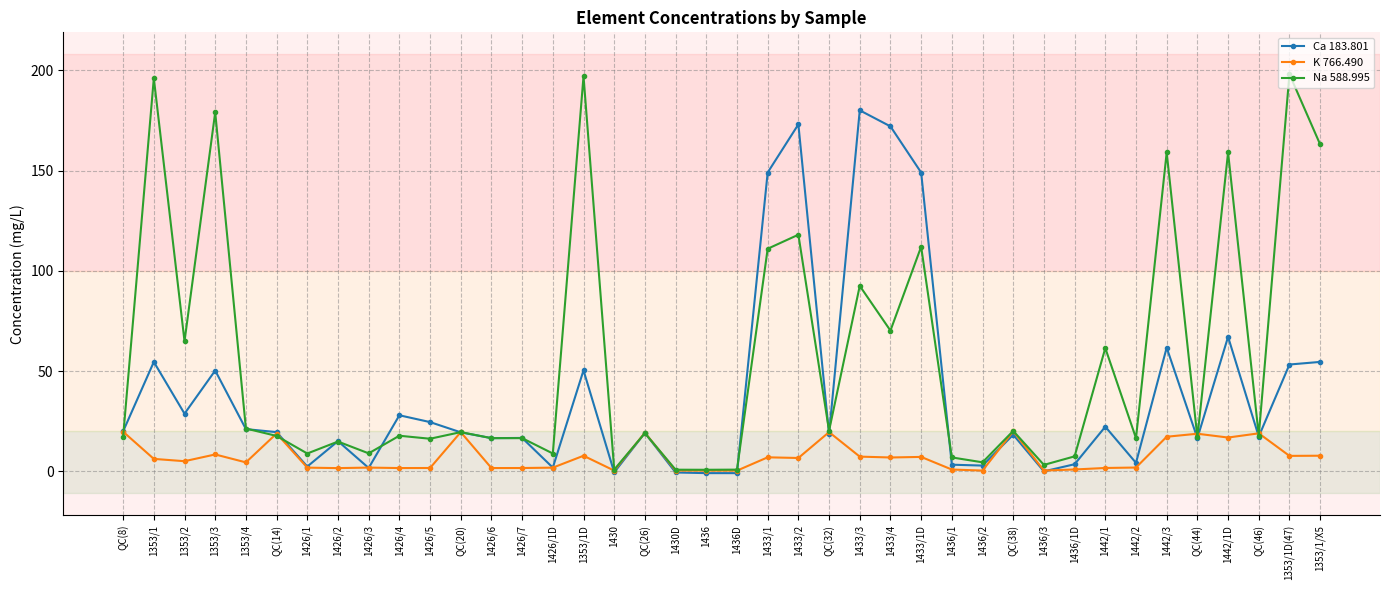

Which series changed the most between 1353/1 and 1426/3?

Na 588.995